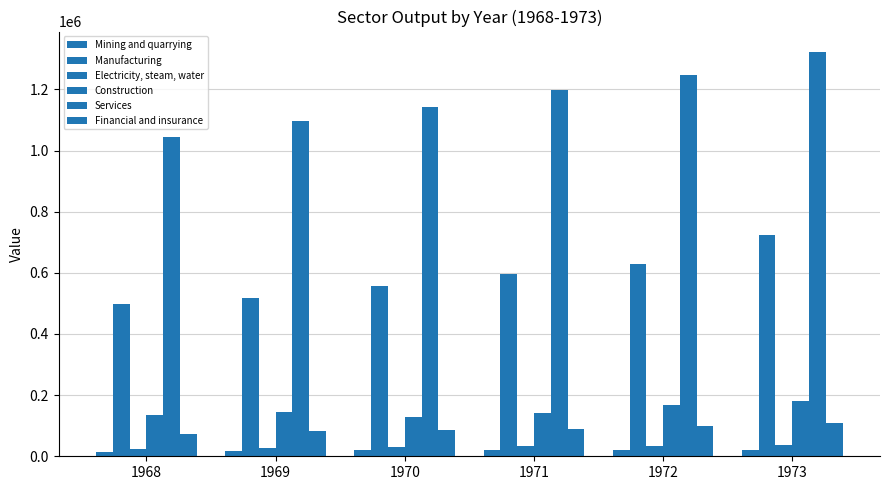

Rank the categories by Electricity, steam, water value from highest to lowest.

1973, 1972, 1971, 1970, 1969, 1968